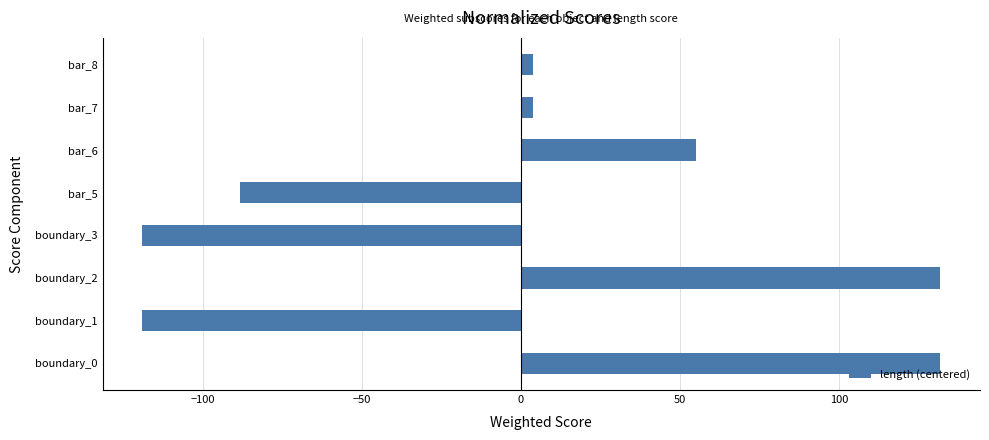

Count the number of values greater than 3.

5